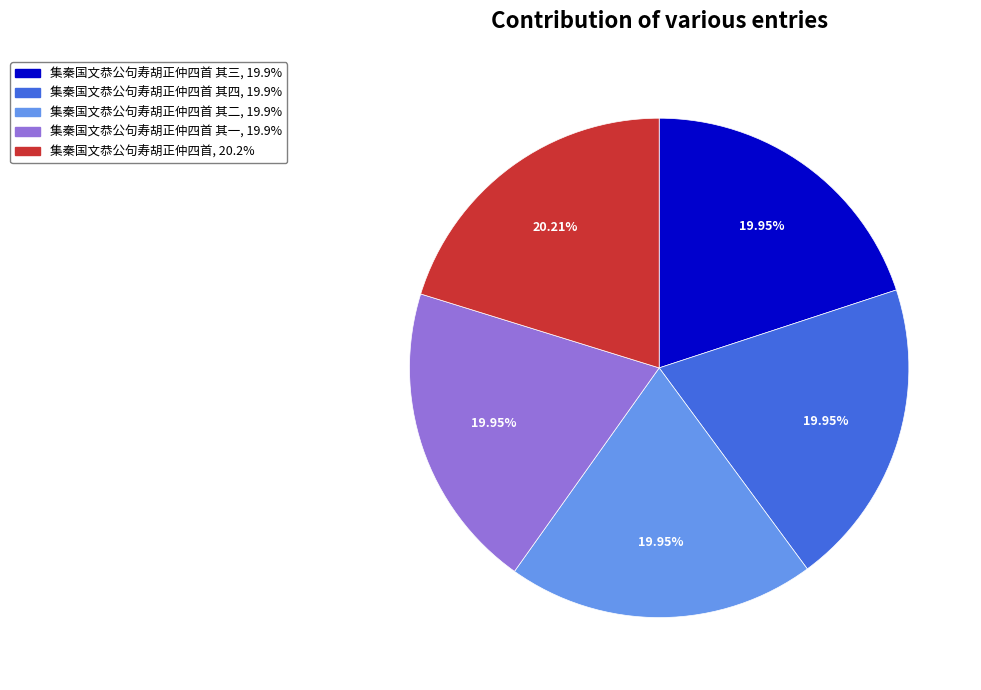

Does any single category account for the majority?

No